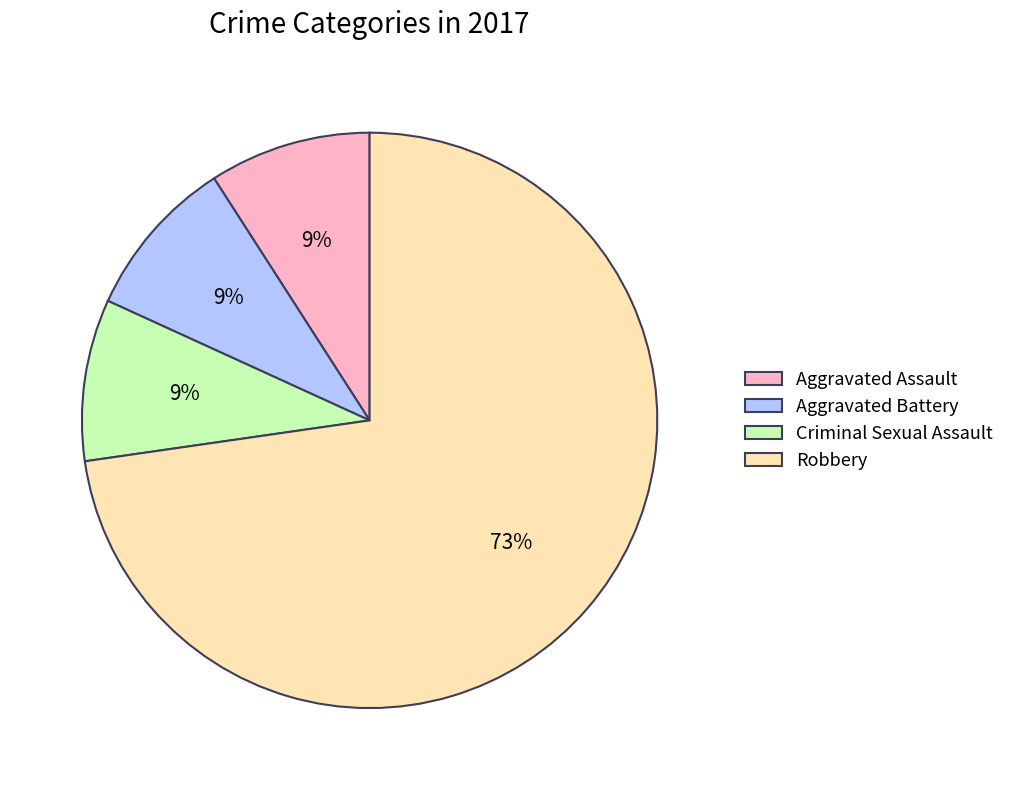

Does Robbery represent more than half of the total?

Yes